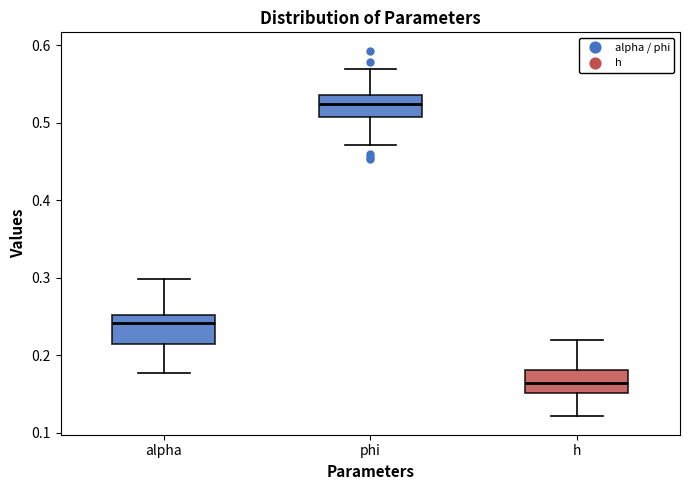

Reading left to right, transcribe this box plot: for each box, give where its median line is, the range the box spans, and where its two whiskers end, as read against the y-axis. The values are not printed on the chart, so give them approximately, as read against the axis.

alpha: median 0.24, box 0.21 to 0.25, whiskers 0.18 to 0.30
phi: median 0.52, box 0.51 to 0.54, whiskers 0.47 to 0.57
h: median 0.16, box 0.15 to 0.18, whiskers 0.12 to 0.22